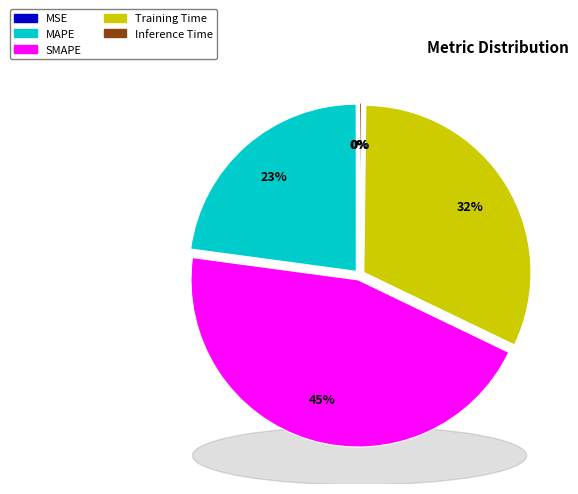

To the nearest percent, what is the average slice percentage?

20%